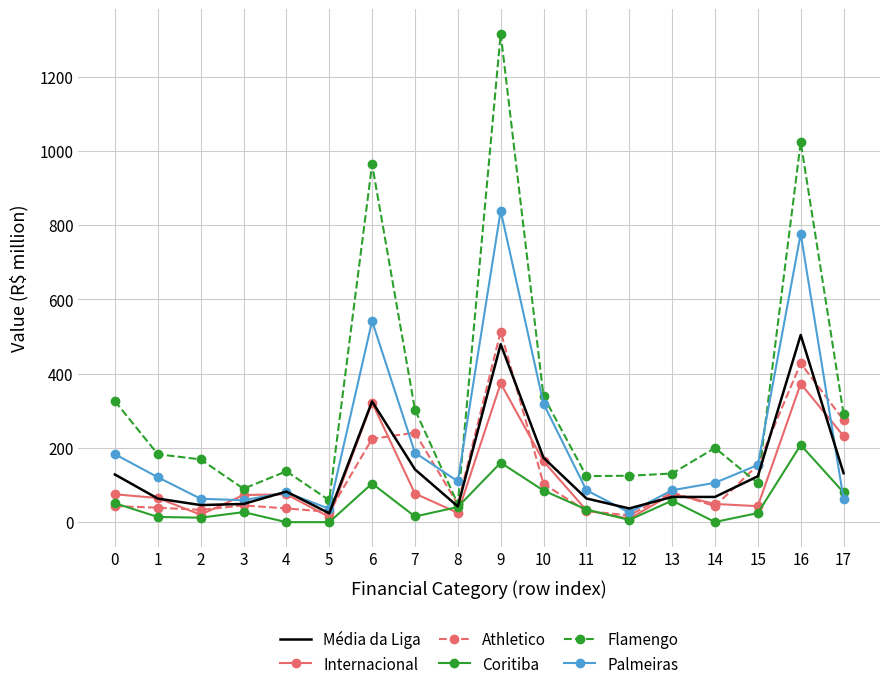

What are all the series names shown in the legend?

Média da Liga, Internacional, Athletico, Coritiba, Flamengo, Palmeiras